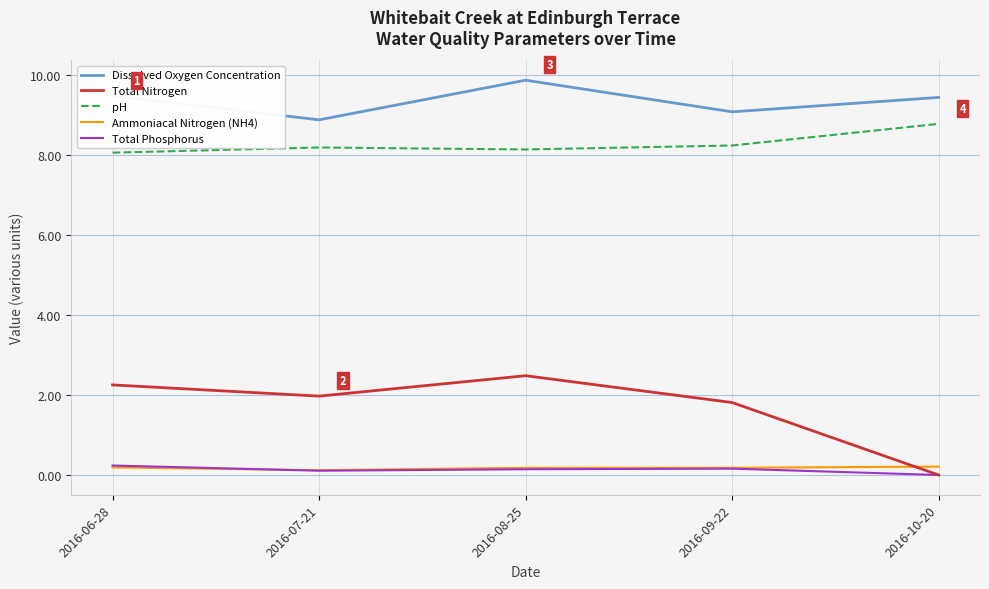

Between 2016-09-22 and 2016-10-20, which series saw the biggest shift?

Total Nitrogen